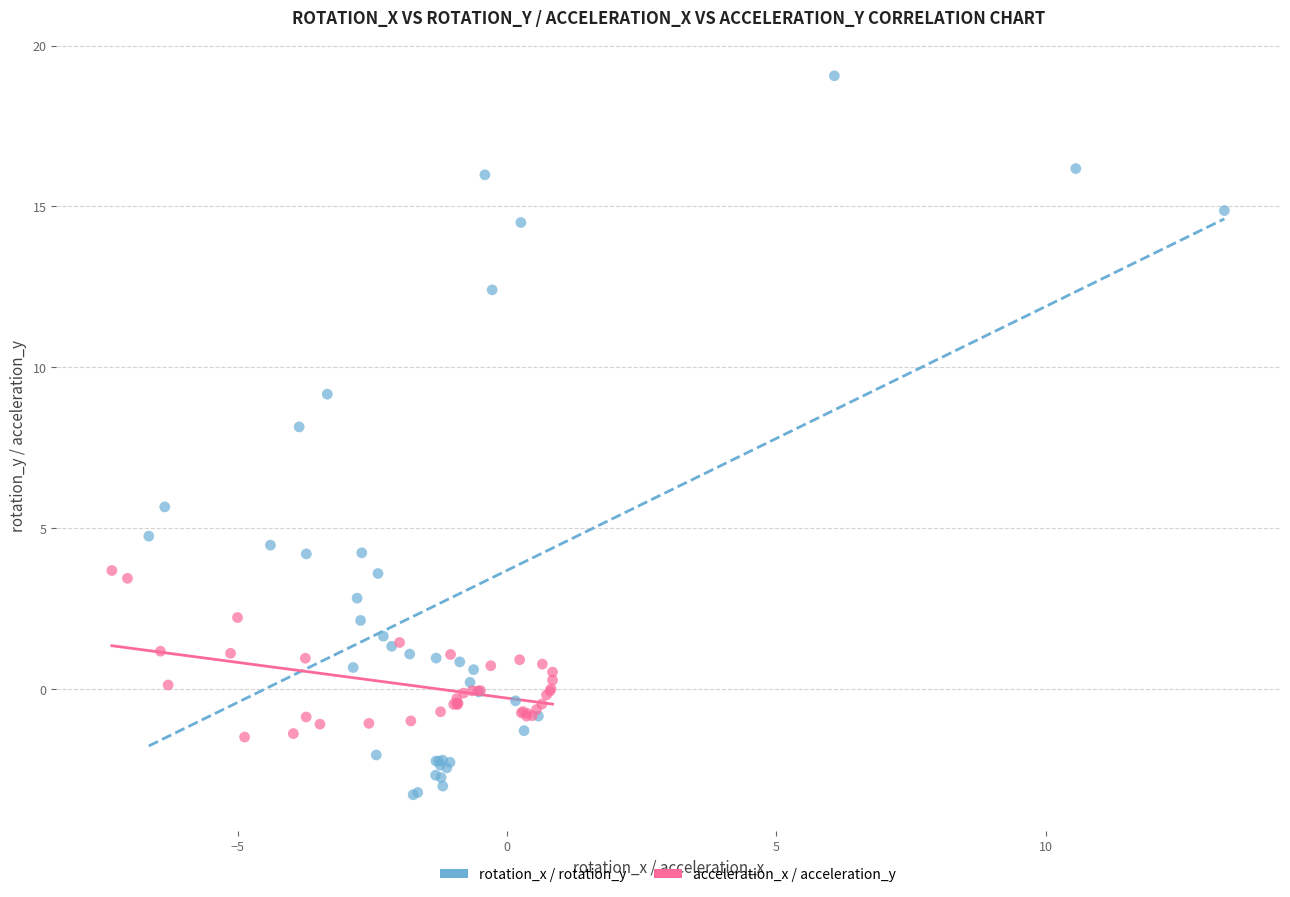

Which series reaches the maximum Y coordinate?

rotation_x / rotation_y